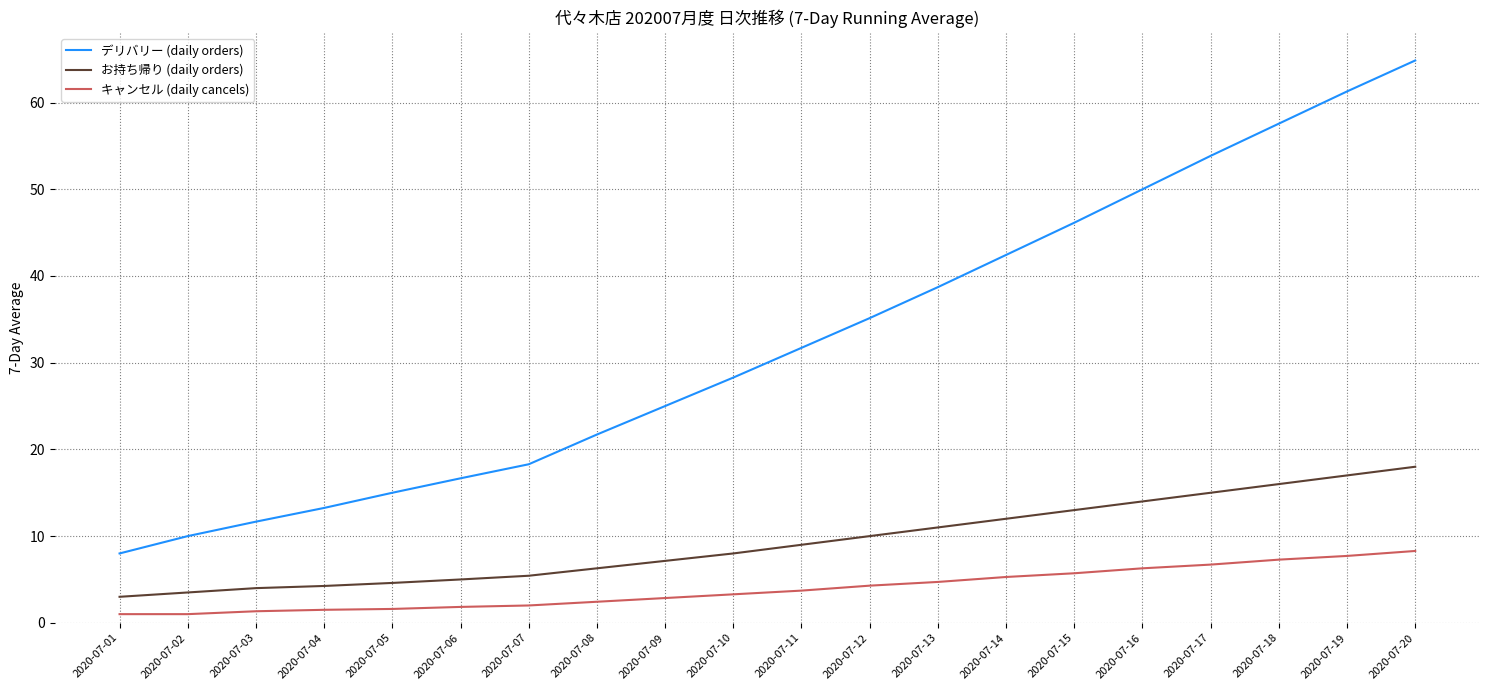

Is the value of お持ち帰り (daily orders) at 2020-07-07 greater than the value of デリバリー (daily orders) at 2020-07-13?

No